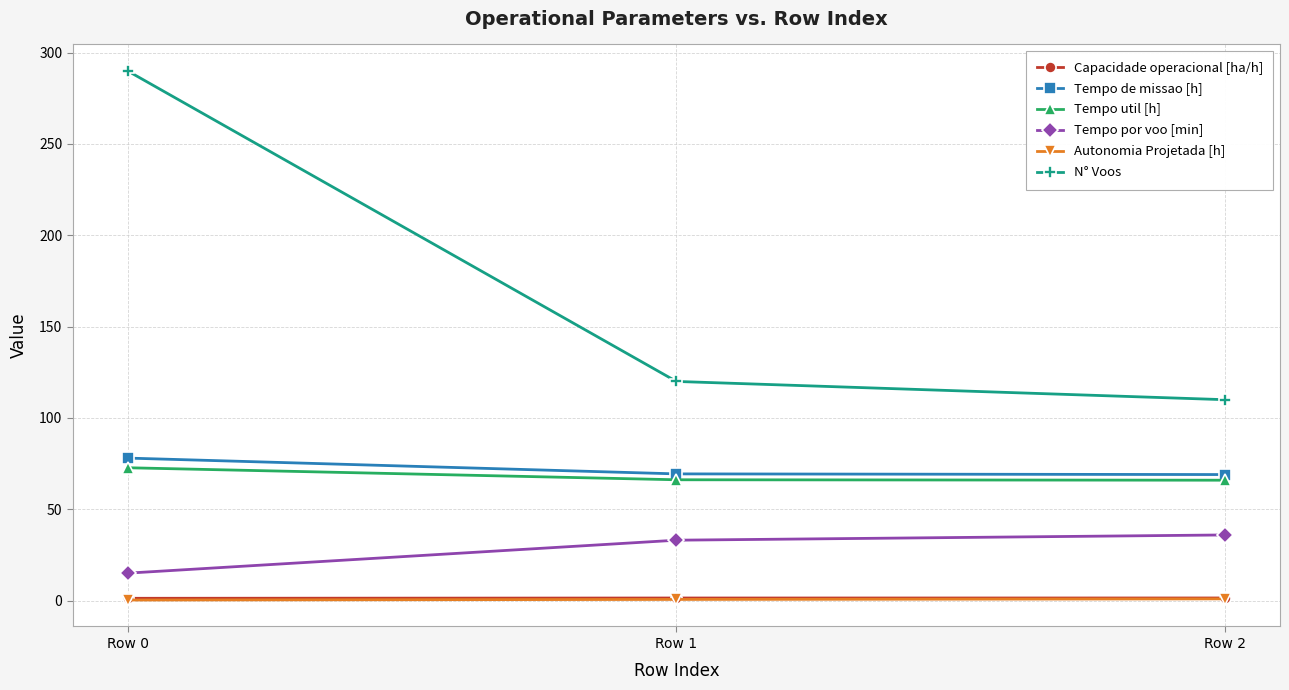

The value of Tempo de missao [h] at Row 1 is 102.2. True or false?

False